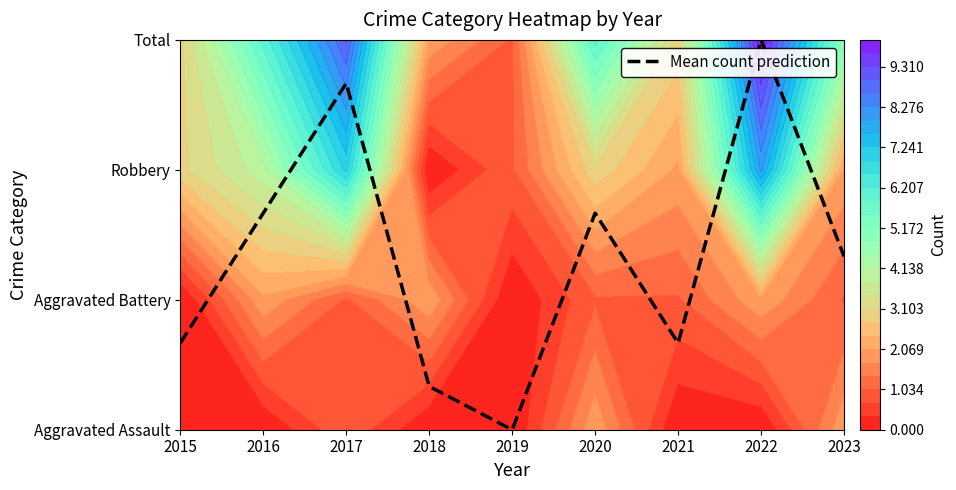

What is the average value?

1.3